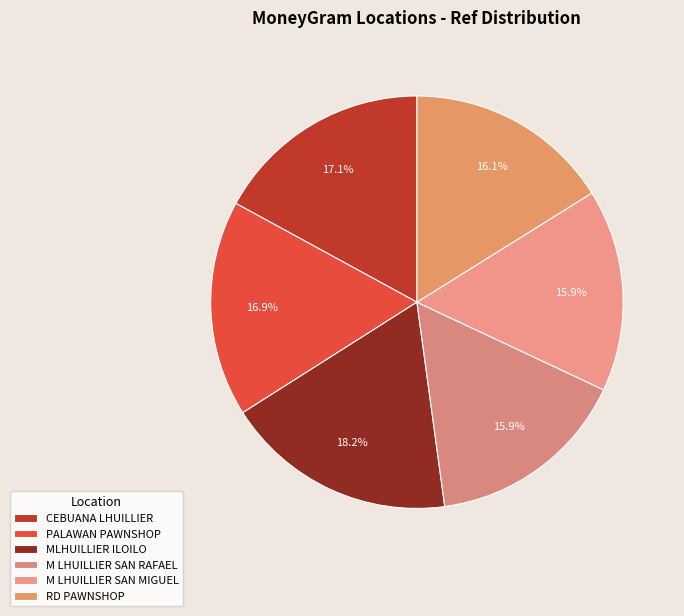

How many segments does this pie chart have?

6